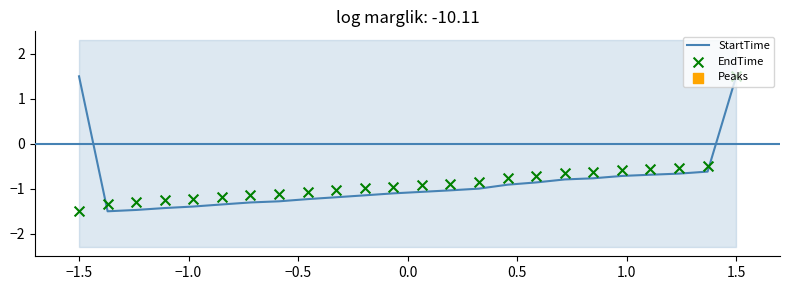

The value of StartTime at −1.5 is 0.8. True or false?

False